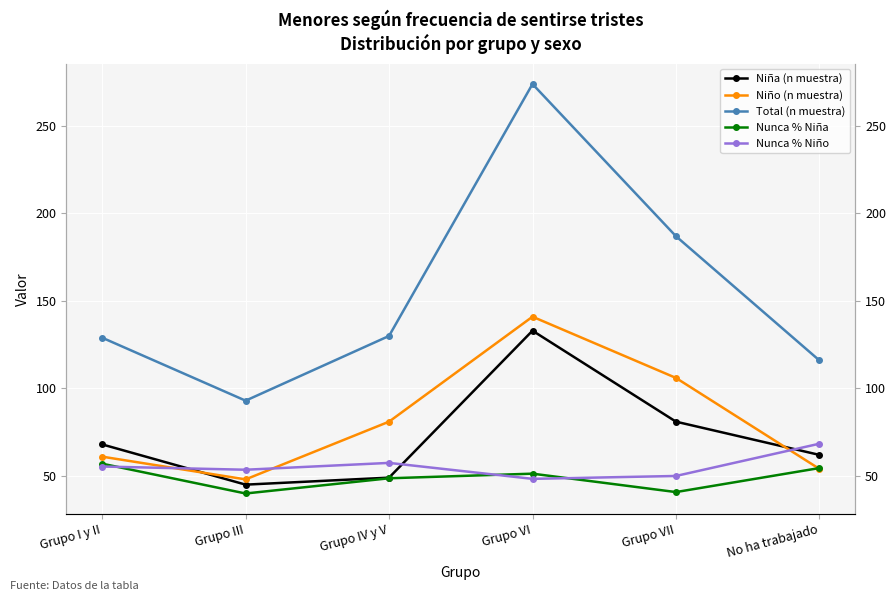

Between which two adjacent categories do Nunca % Niña and Nunca % Niño first intersect?

Grupo I y II and Grupo III